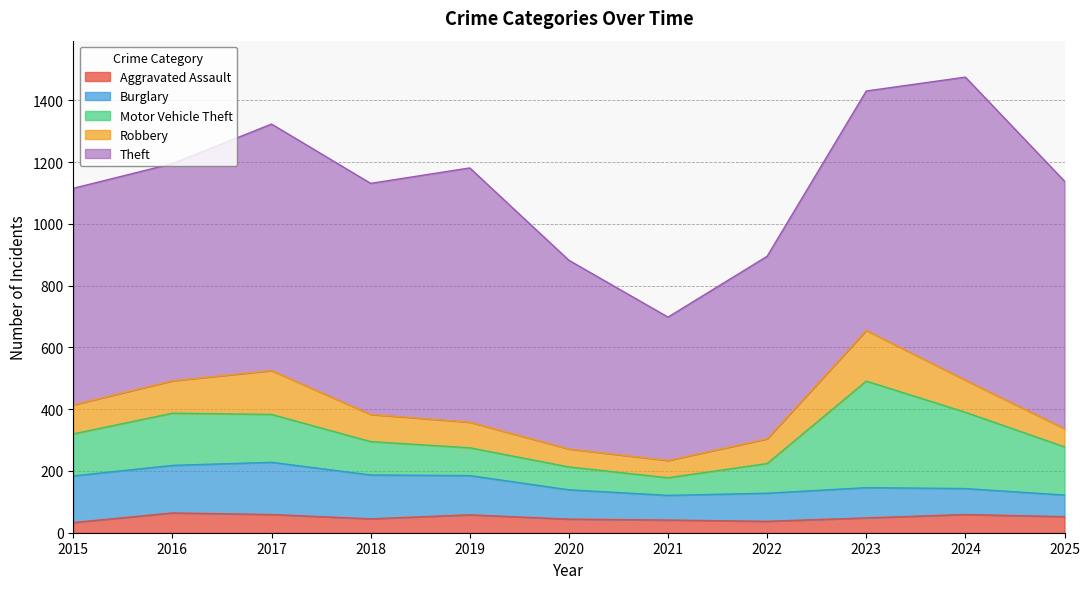

In Motor Vehicle Theft, how many points are higher than both neighbors (excluding endpoints)?

2